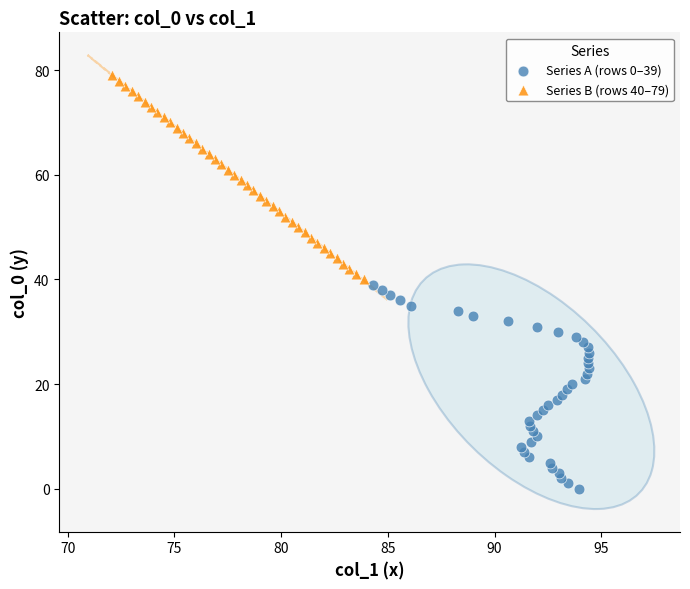

Which series contains the highest Y value?

Series B (rows 40–79)